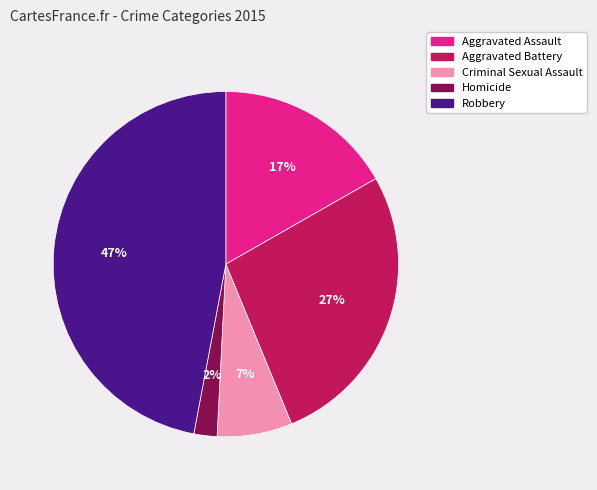

Is it true that Robbery is 35% of the pie?

False